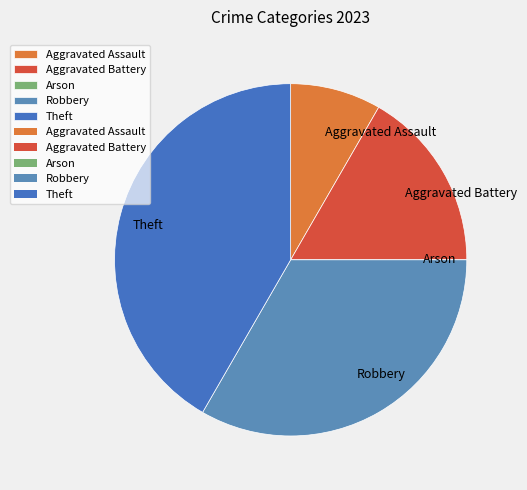

Is it true that Aggravated Battery is 17% of the pie?

True